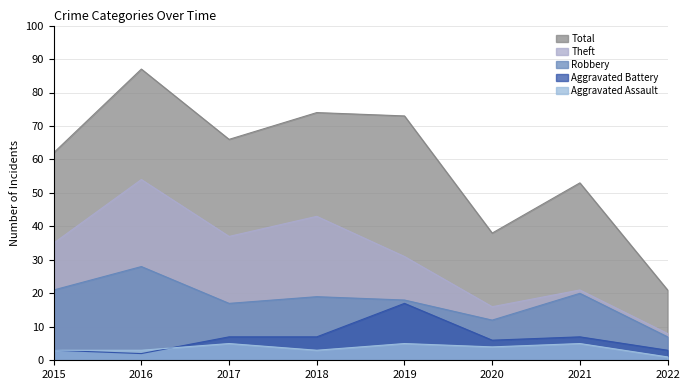

Reading left to right, extract all data points from this chart.

Robbery: 2015=21	2016=28	2017=17	2018=19	2019=18	2020=12	2021=20	2022=7
Theft: 2015=35	2016=54	2017=37	2018=43	2019=31	2020=16	2021=21	2022=8
Aggravated Battery: 2015=3	2016=2	2017=7	2018=7	2019=17	2020=6	2021=7	2022=3
Aggravated Assault: 2015=3	2016=3	2017=5	2018=3	2019=5	2020=4	2021=5	2022=1
Total: 2015=62	2016=87	2017=66	2018=74	2019=73	2020=38	2021=53	2022=21